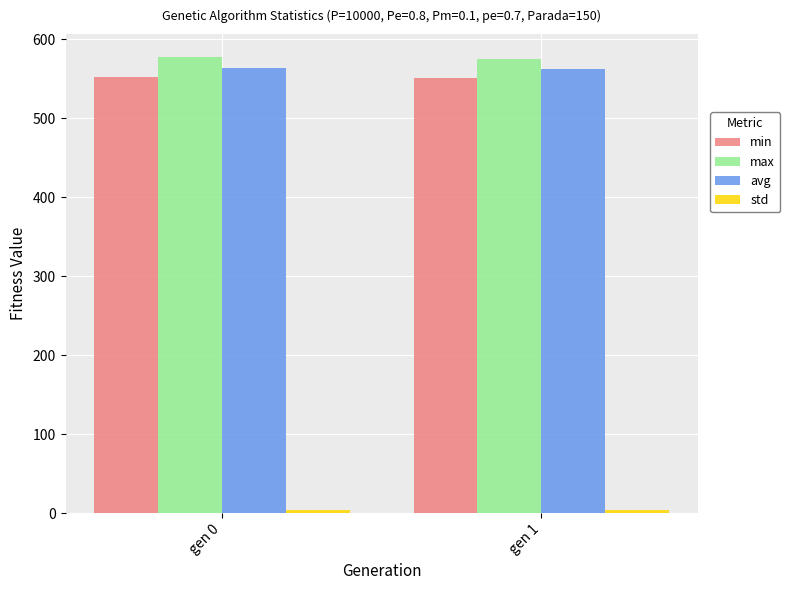

True or false: max has a value of 577.7 at gen 0.

True